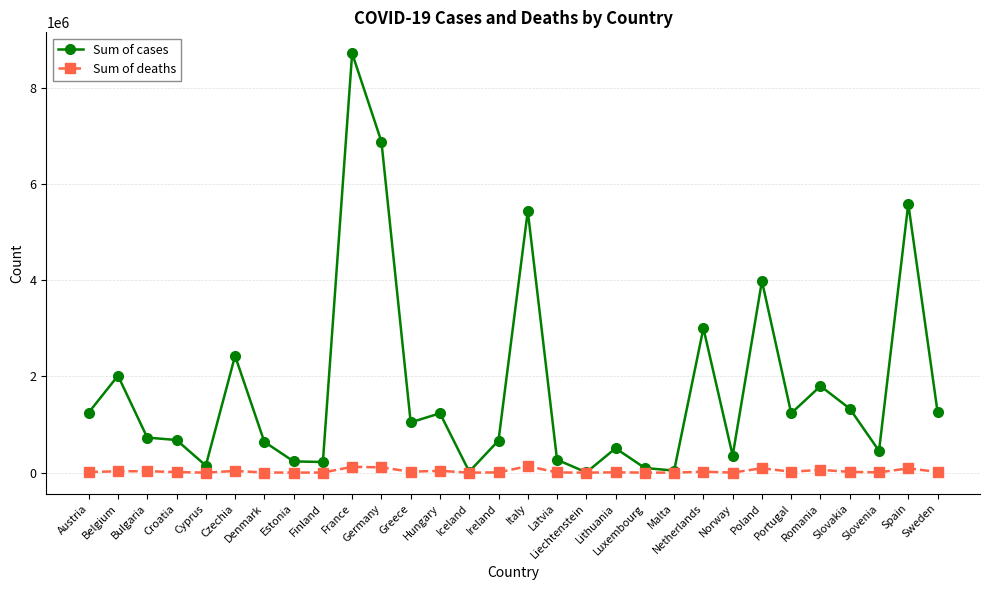

How many data points in Sum of deaths are less than 15242?

15